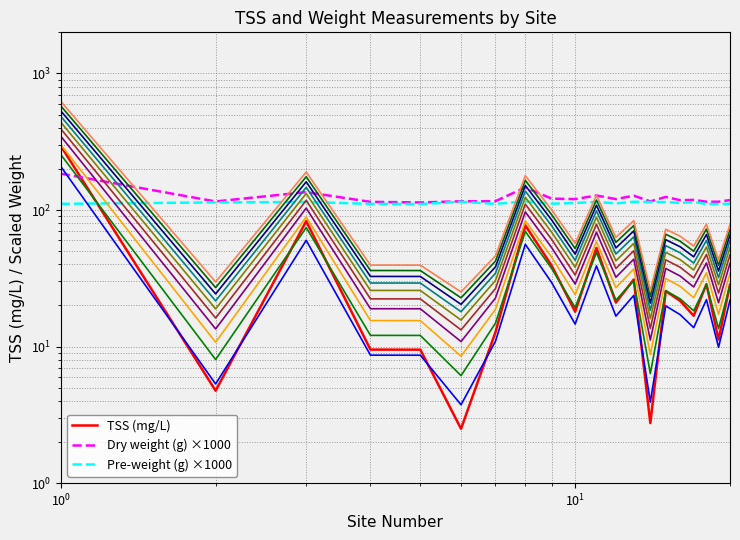

Which series changed the most between 18 and 19?

TSS (mg/L)